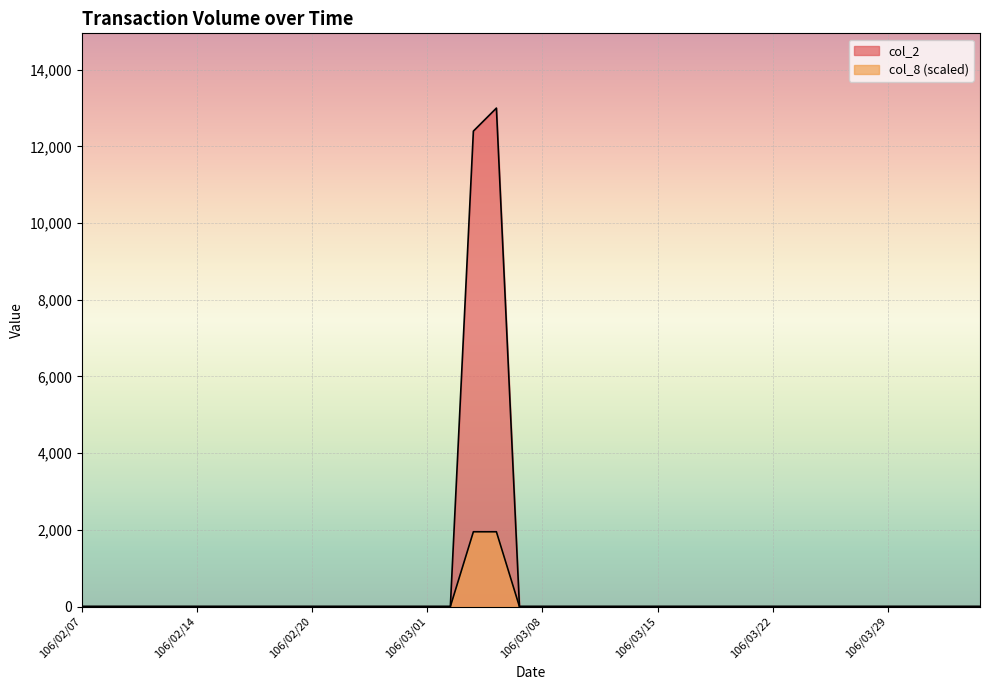

Which has a higher value, 106/03/13 or 106/04/06?

106/03/13